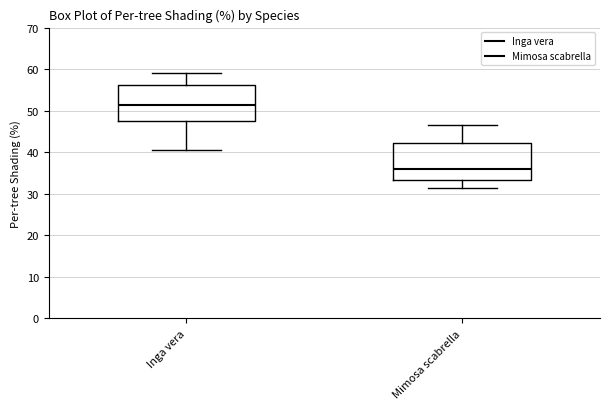

Reading left to right, read every box against the y-axis: the position of its median line, the range the box covers, and the ends of its whiskers. The values are not printed on the chart, so give them approximately, as read against the axis.

Inga vera: median 51, box 48 to 56, whiskers 41 to 59
Mimosa scabrella: median 36, box 33 to 42, whiskers 32 to 47